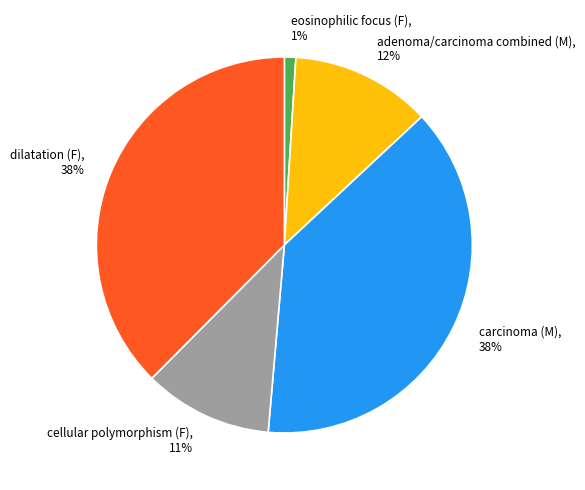

To the nearest percent, what is the difference between the eosinophilic focus (F) and carcinoma (M) slice percentages?

37%